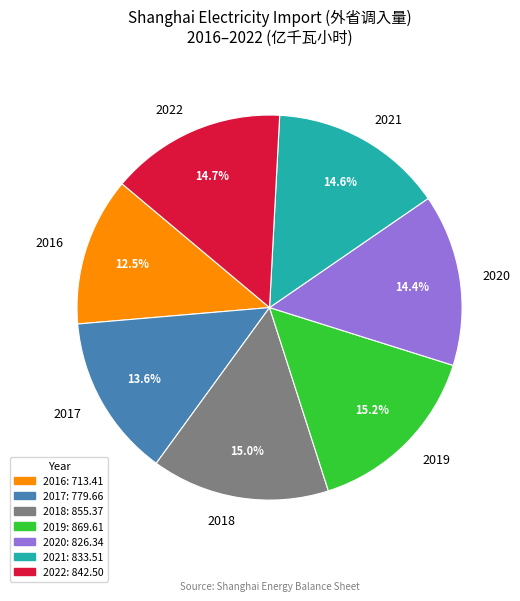

What is the smallest slice in the pie chart?

2016